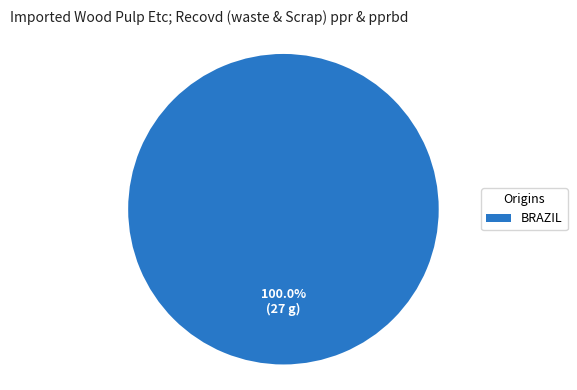

Rank the categories by value from highest to lowest.

BRAZIL